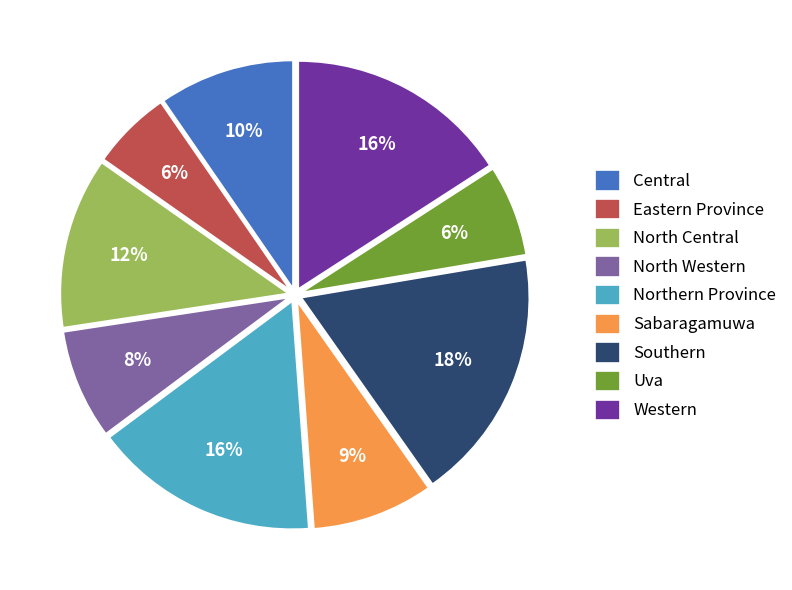

To the nearest percent, what is the difference between the largest and smallest slice percentages?

12%